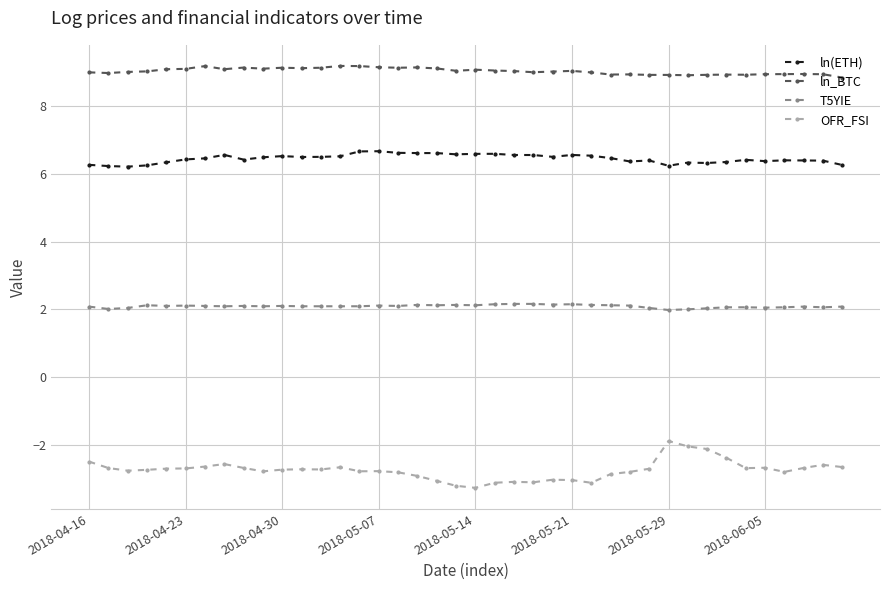

What is the highest value of the ln(ETH) series?

6.7